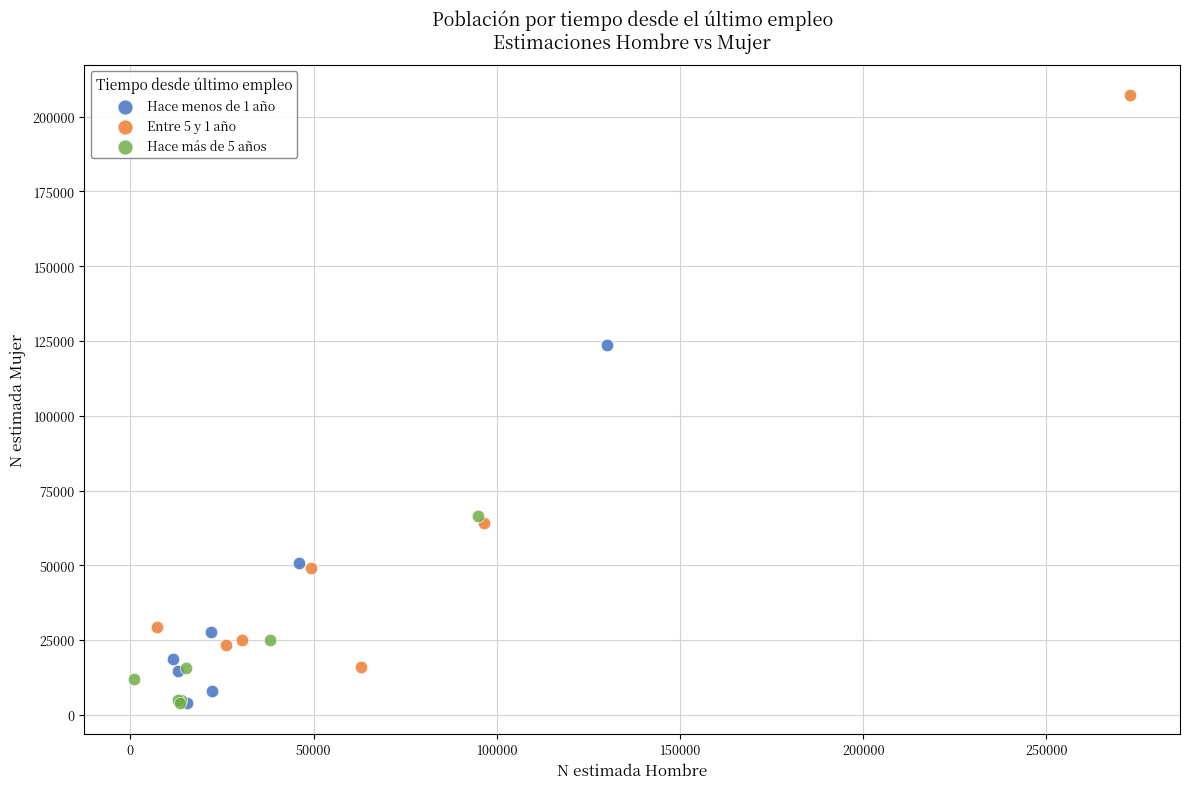

Which series reaches the maximum Y coordinate?

Entre 5 y 1 año